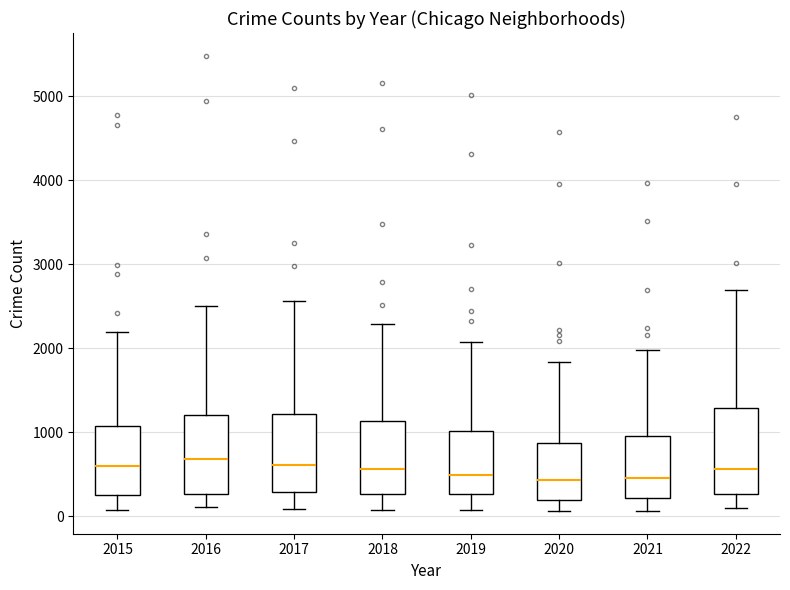

Reading left to right, transcribe this box plot: for each box, give where its median line is, the range the box spans, and where its two whiskers end, as read against the y-axis. The values are not printed on the chart, so give them approximately, as read against the axis.

2015: median 600, box 300 to 1100, whiskers 100 to 2200
2016: median 700, box 300 to 1200, whiskers 100 to 2500
2017: median 600, box 300 to 1200, whiskers 100 to 2600
2018: median 600, box 300 to 1100, whiskers 100 to 2300
2019: median 500, box 300 to 1000, whiskers 100 to 2100
2020: median 400, box 200 to 900, whiskers 100 to 1800
2021: median 500, box 200 to 1000, whiskers 100 to 2000
2022: median 600, box 300 to 1300, whiskers 100 to 2700